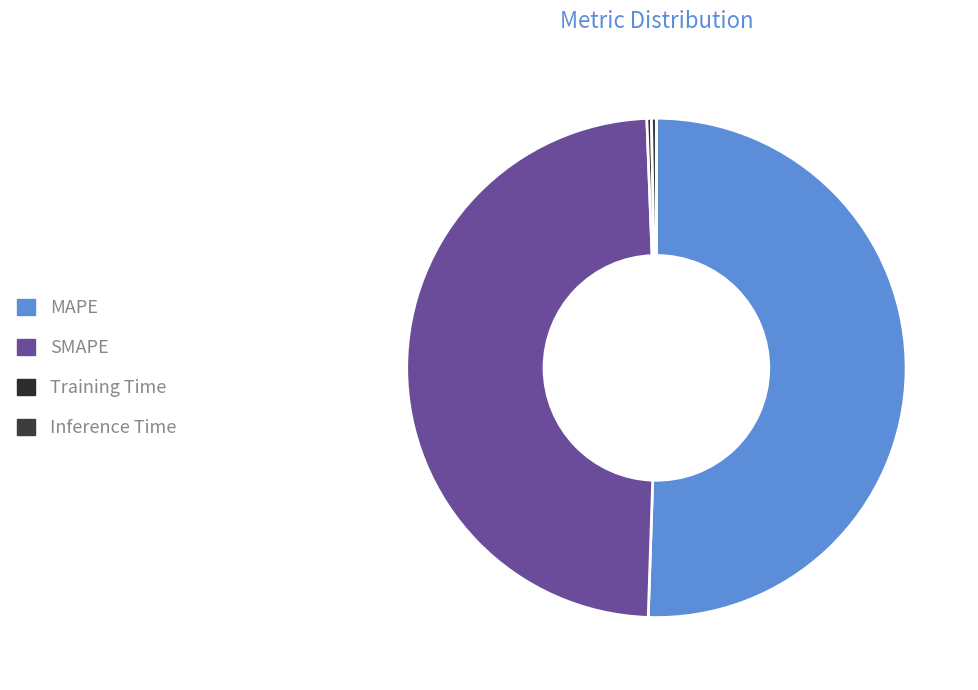

Which has a higher value, Inference Time or MAPE?

MAPE